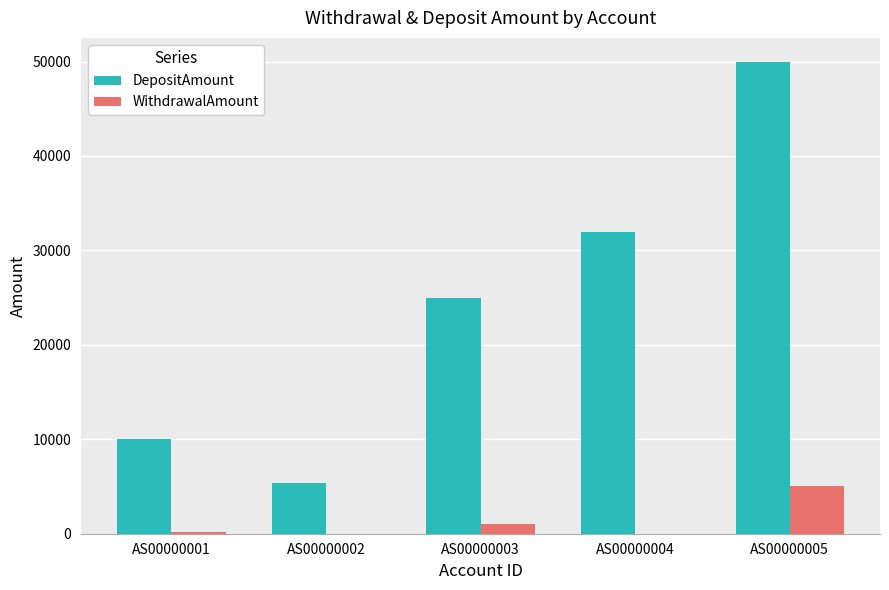

Which series has the widest spread of values?

DepositAmount